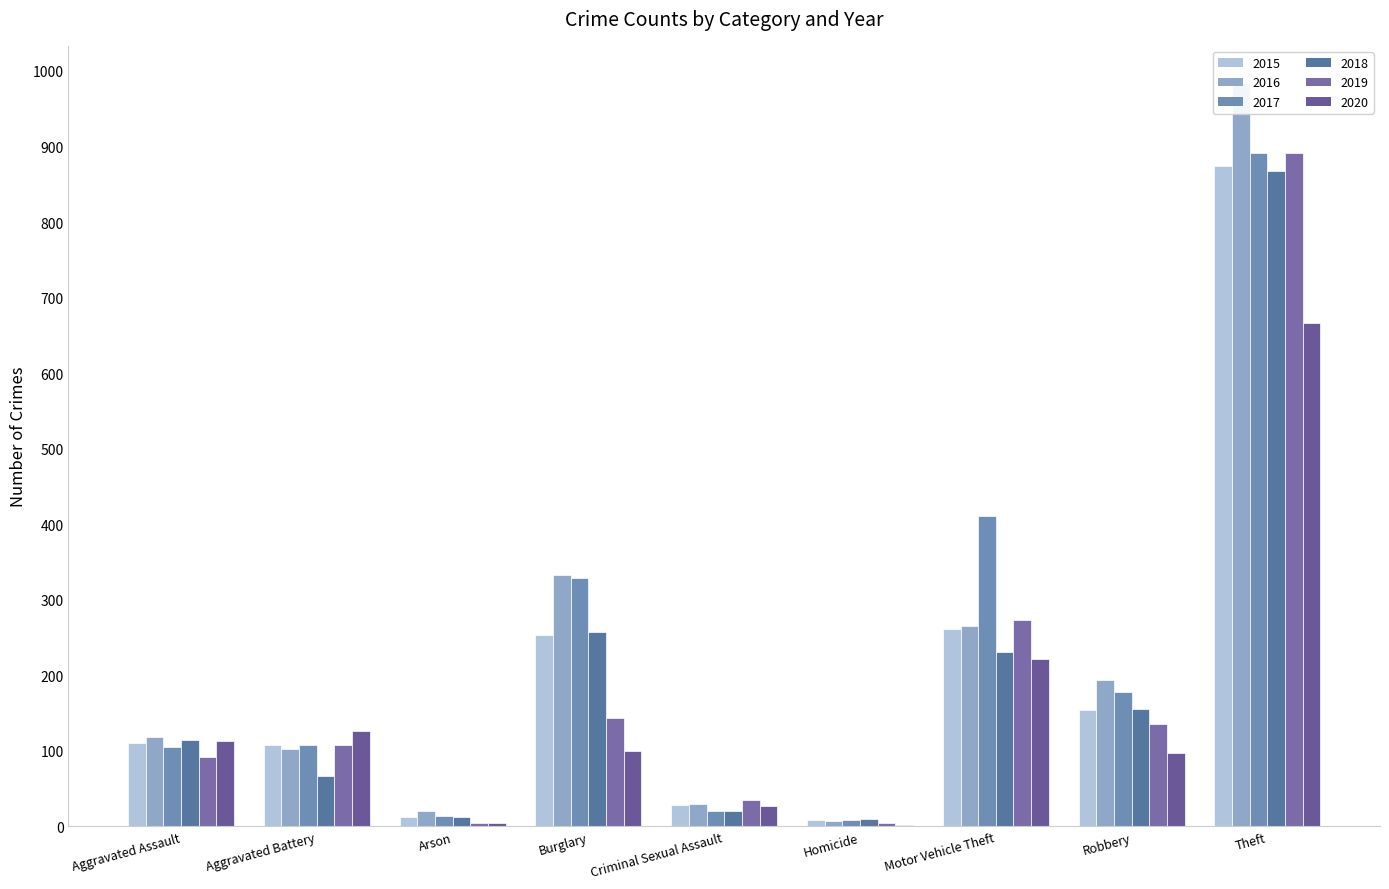

Reading left to right, transcribe all the data shown in this chart.

2015: 110	108	13	254	28	9	261	154	874
2016: 118	102	20	333	30	7	265	194	984
2017: 105	108	14	329	21	8	411	178	892
2018: 115	67	12	257	21	10	231	155	868
2019: 92	108	5	143	35	5	273	135	891
2020: 113	126	4	100	27	2	222	97	666